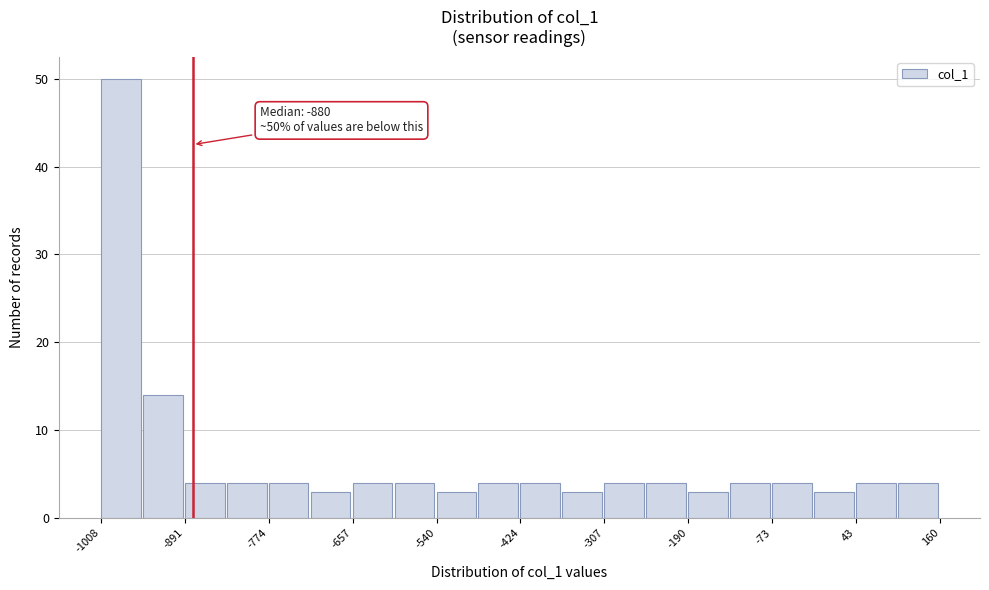

Read against the x-axis, roughly where is the centre of the tallest bar?

-980